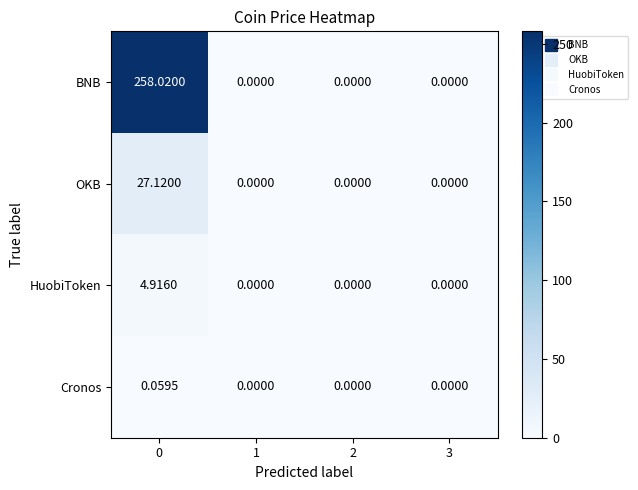

Which series has the widest spread of values?

BNB